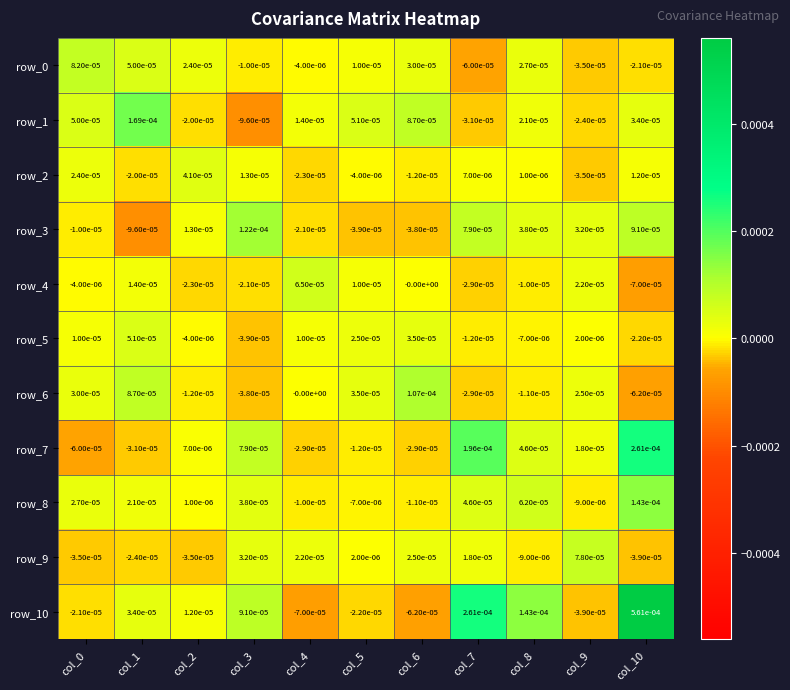

Is it true that row_9 equals -0.0 at col_1?

True